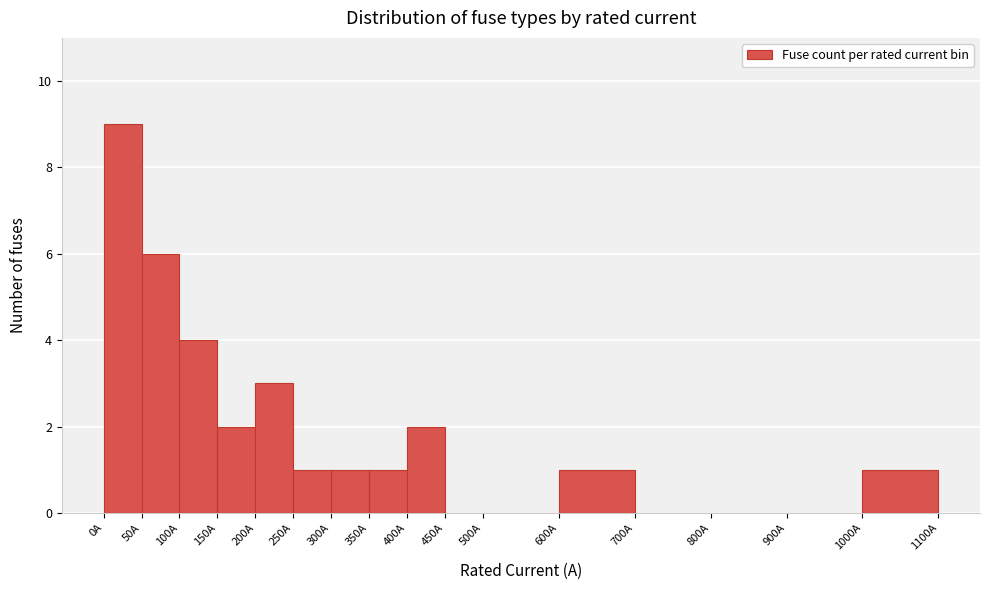

Which range on the x-axis has the tallest bar?

0 to 50